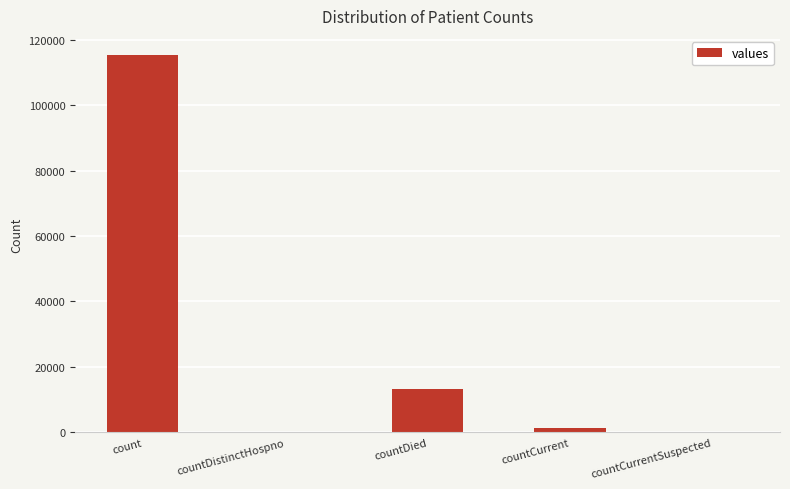

Reading right to left, transcribe all the data shown in this chart.

countCurrentSuspected=0	countCurrent=1383	countDied=13343	countDistinctHospno=0	count=115379